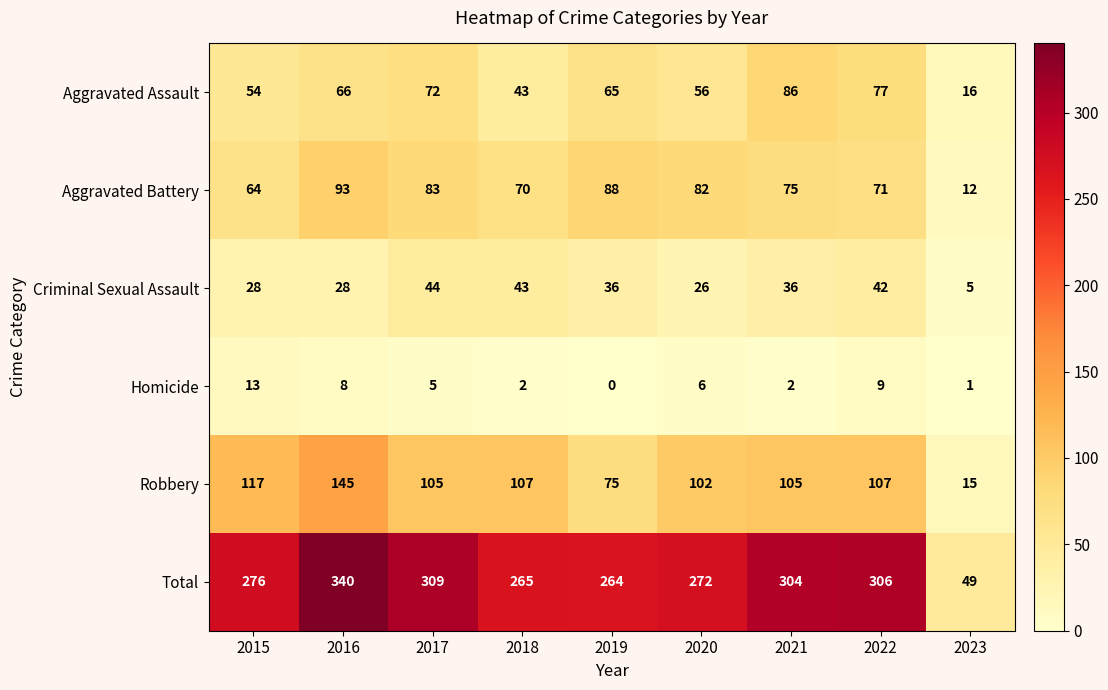

Which series has the largest range (max minus min)?

Total